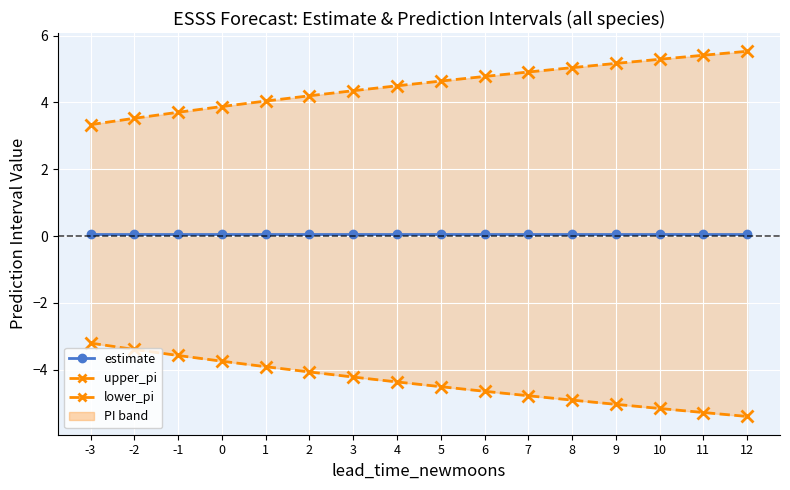

Read the upper_pi value at -2.

3.5